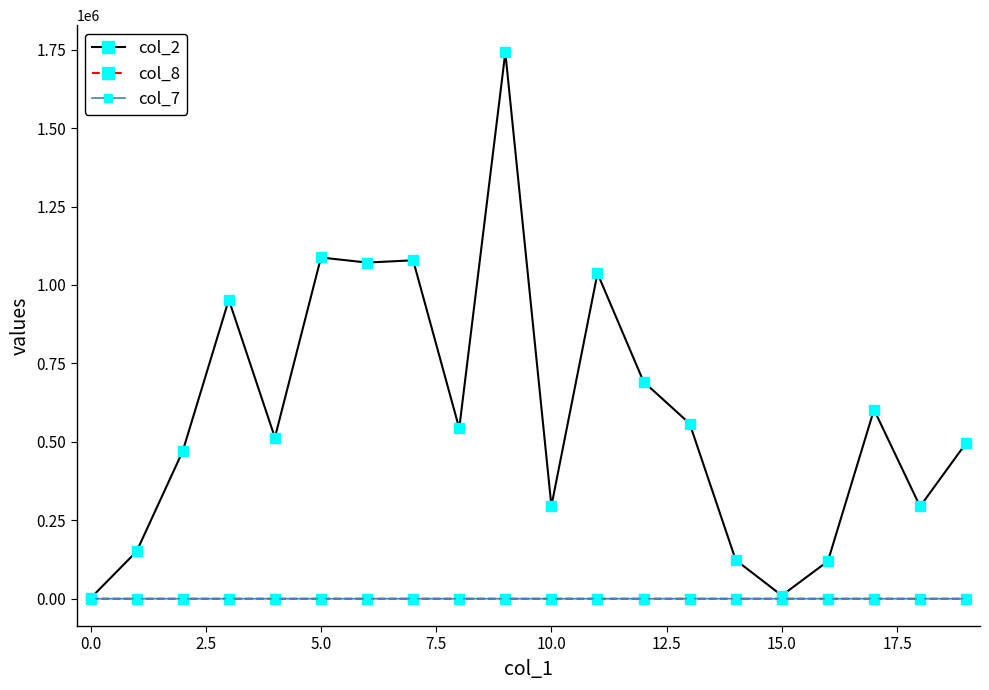

What is the greatest value displayed?

1740930.0